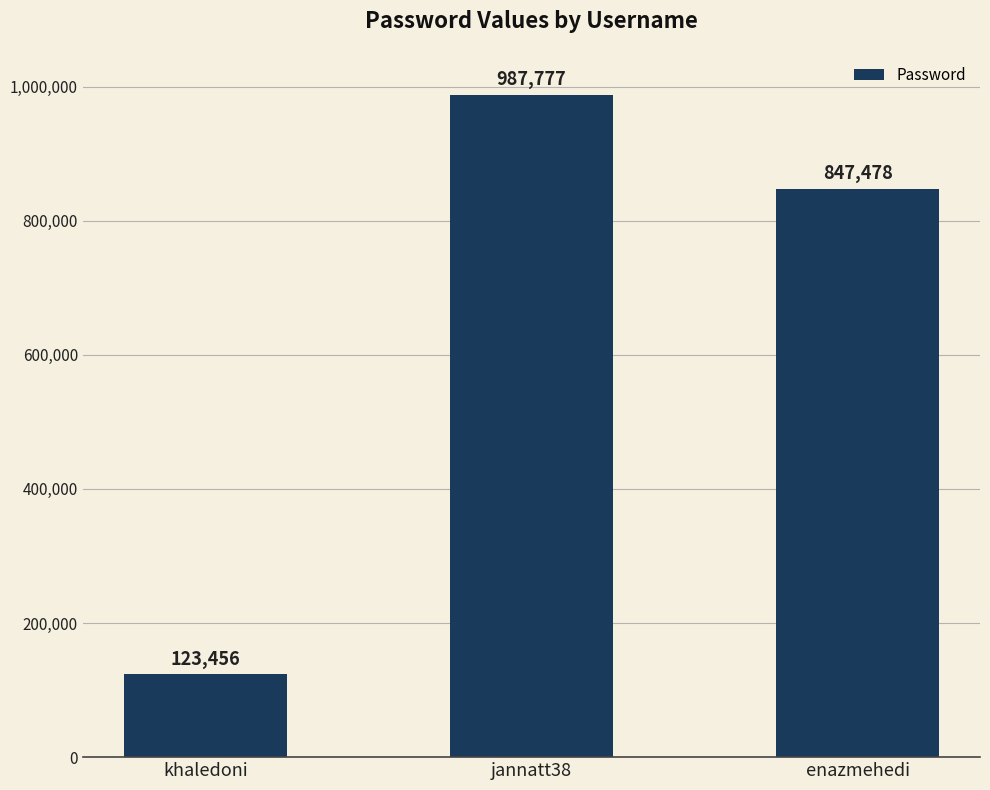

How many bars are there in total?

3